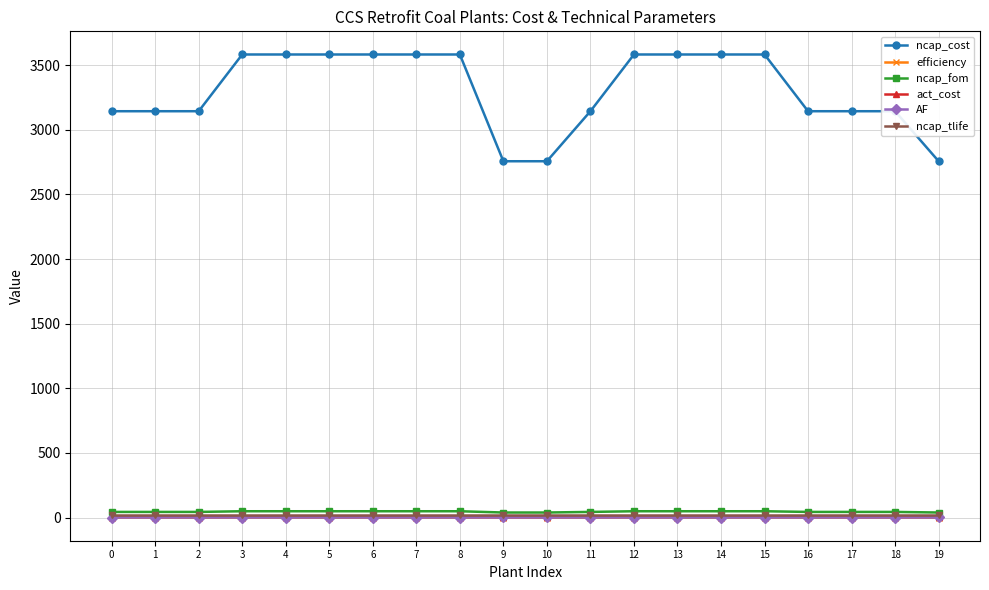

What is the value of the ncap_cost point at the 8th from the left?

3583.0